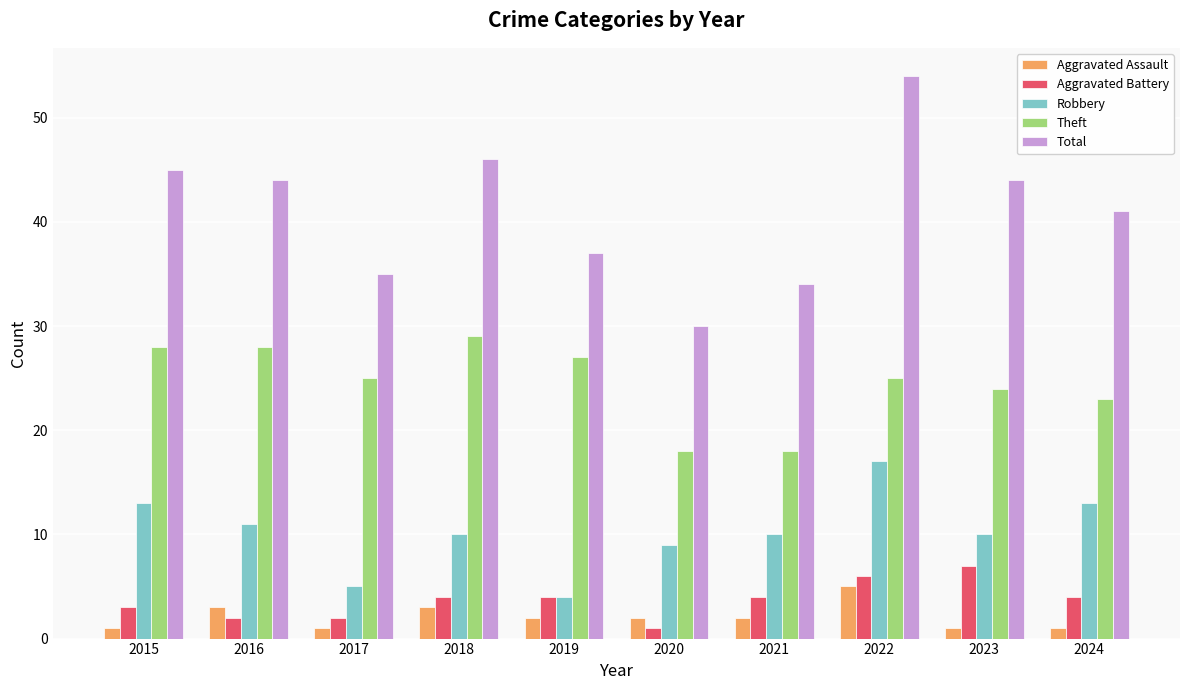

What is the value of the Aggravated Assault bar at the 1st from the left?

1